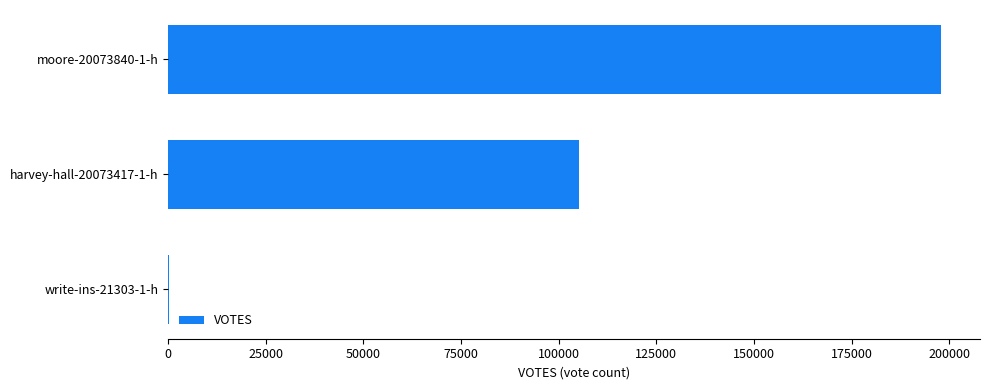

Which category has the highest value across all series?

moore-20073840-1-h